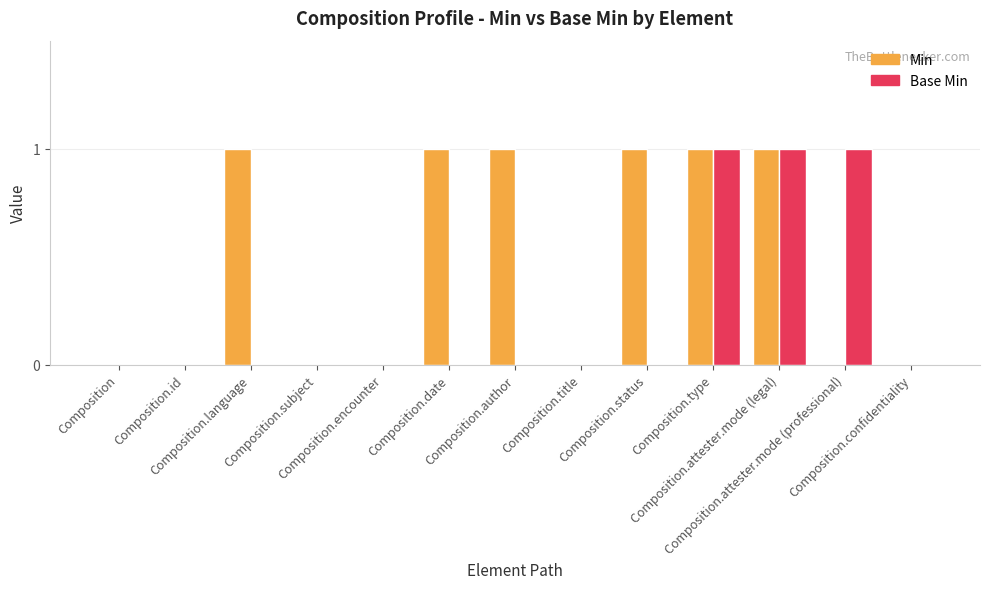

What is the sum of all Base Min values?

3